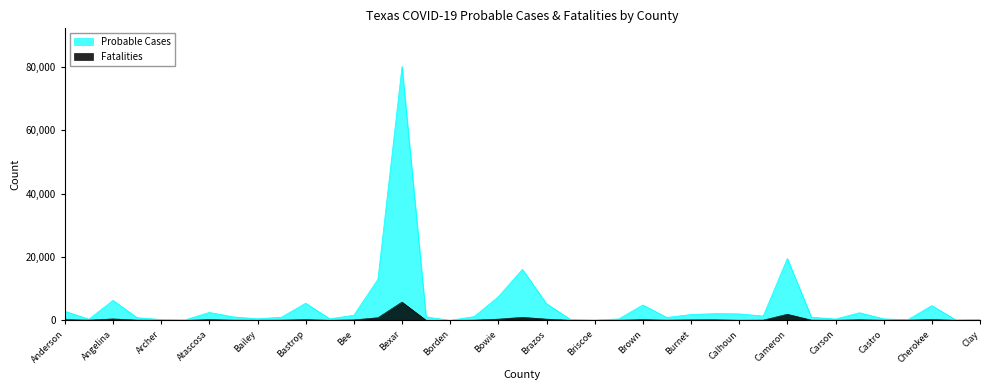

Reading left to right, extract all data points from this chart.

Probable Cases: 2871	354	6304	829	252	163	2492	1094	483	989	5410	490	1604	12959	80193	1061	20	1188	7442	16099	5245	264	113	436	4849	904	1841	2109	2038	1360	19524	1005	413	2390	472	169	4649	130	265
Fatalities: 225	70	459	75	27	8	224	68	37	73	221	31	149	831	5776	32	2	66	389	953	393	25	8	50	213	65	153	169	44	70	1933	71	33	181	46	68	243	28	29